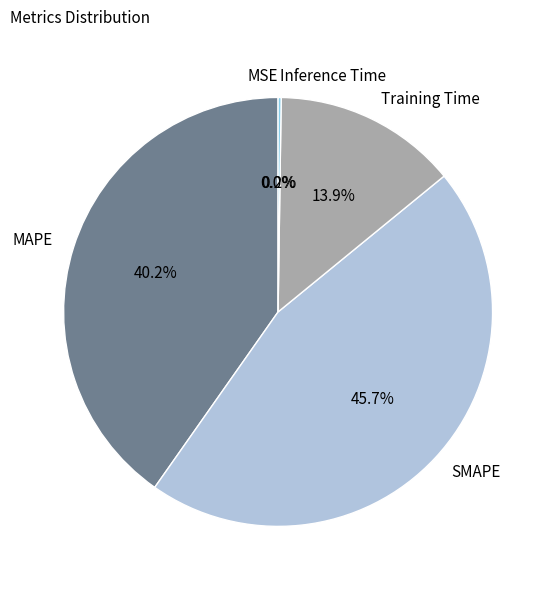

Which slice is the largest?

SMAPE